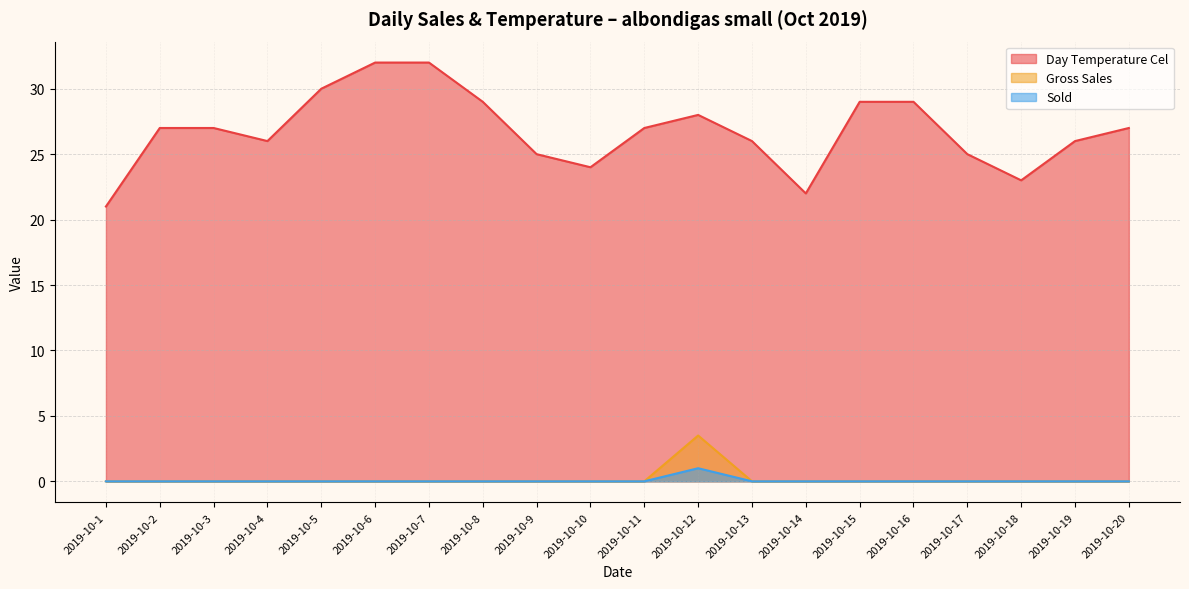

At how many categories does at least one series exceed 12?

20